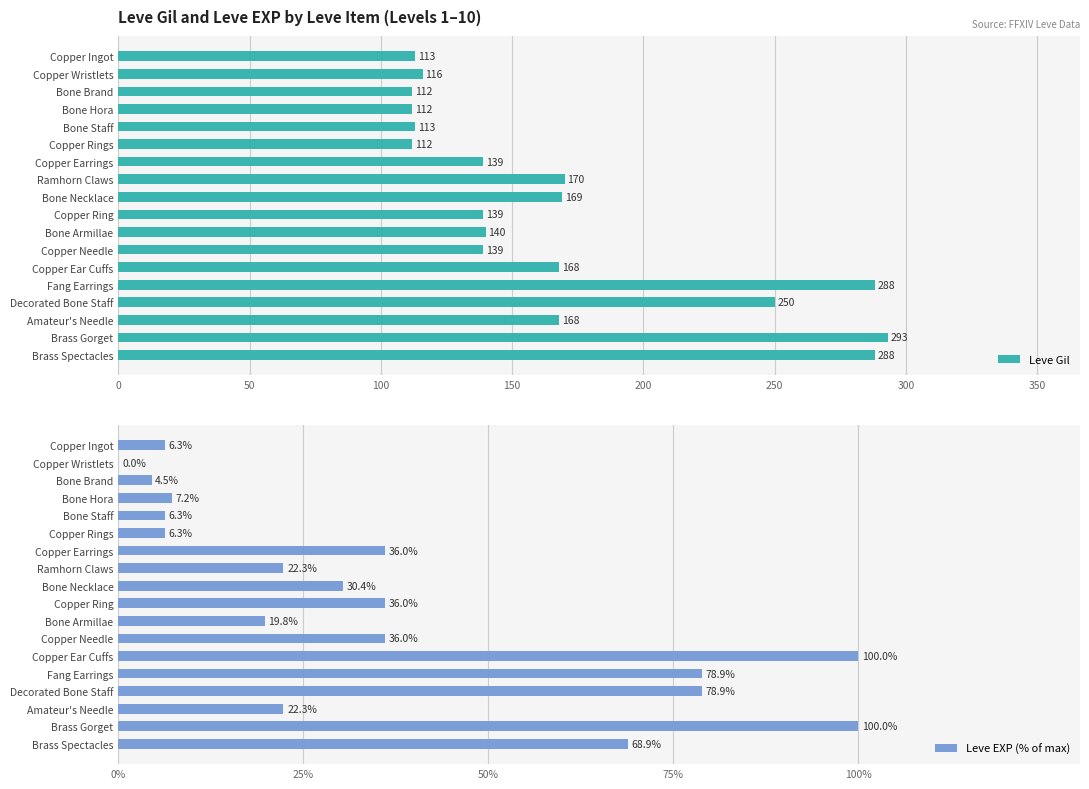

Does the chart contain any negative values?

No